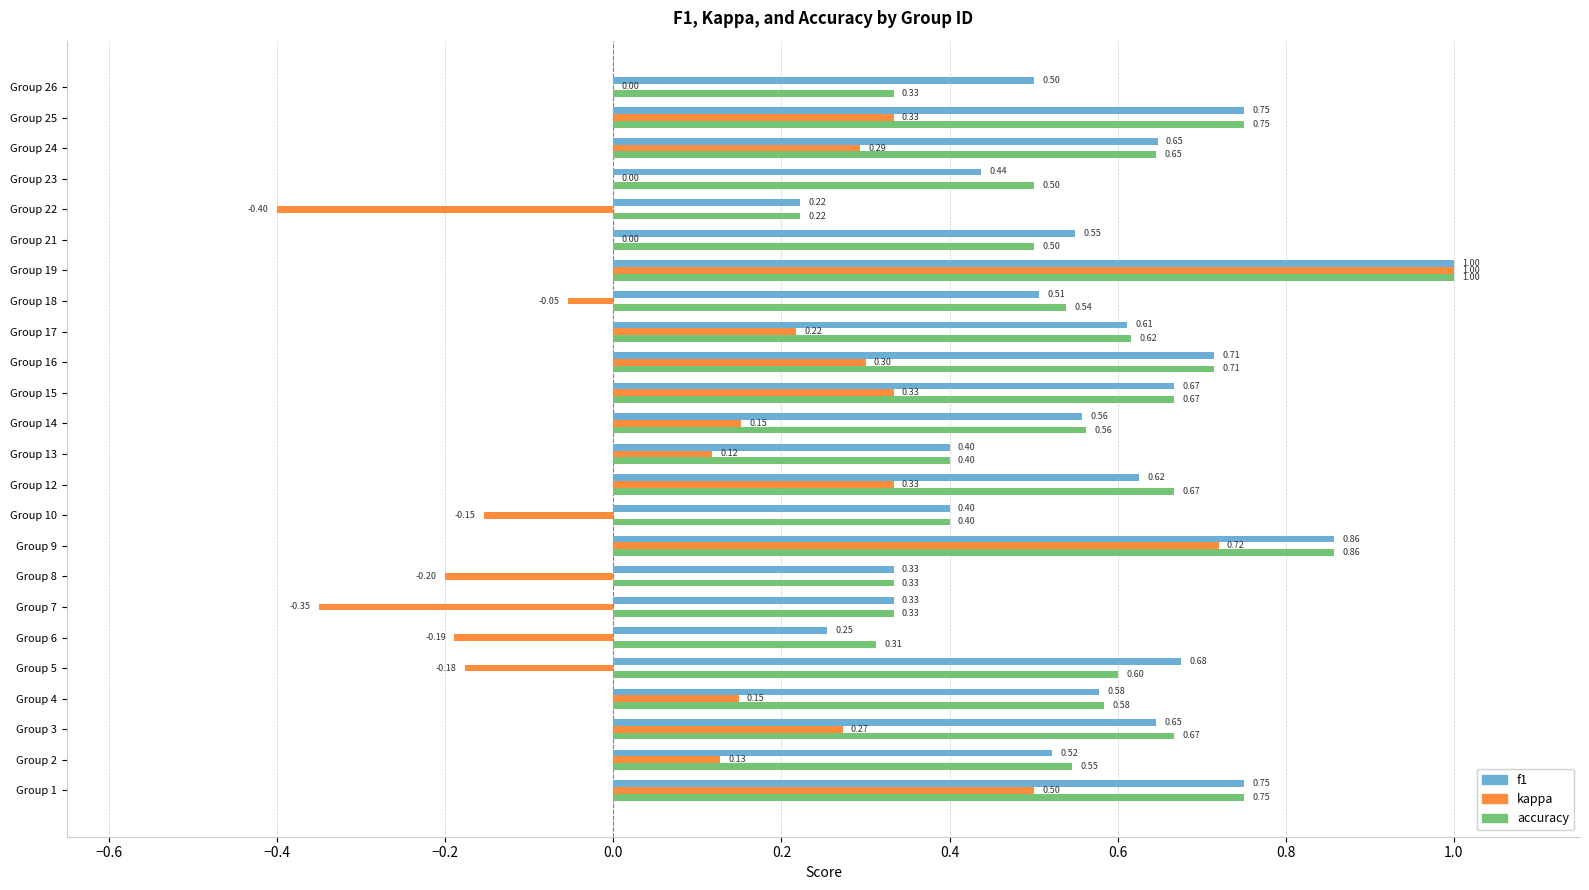

What is the sum of all accuracy values?

13.5